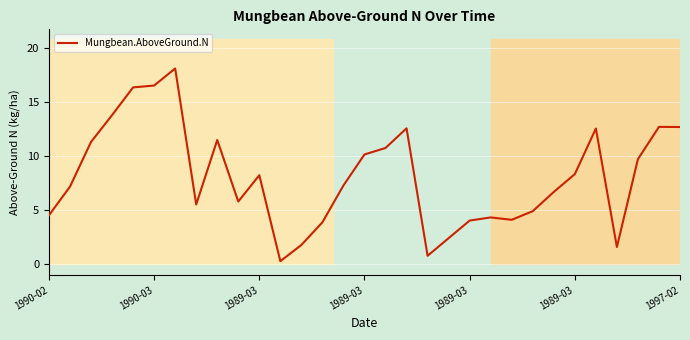

What is the minimum value shown in the chart?

0.3